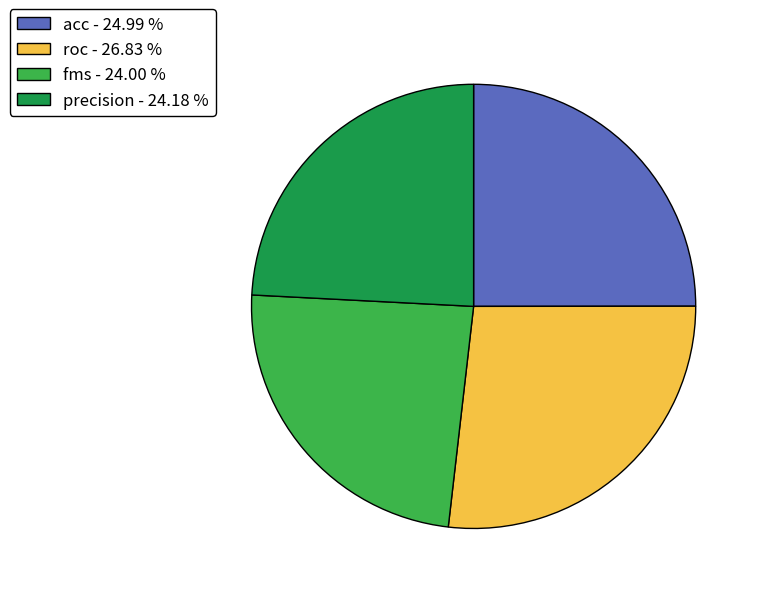

Do roc - 26.83 % and precision - 24.18 % together represent more than half of the pie?

Yes